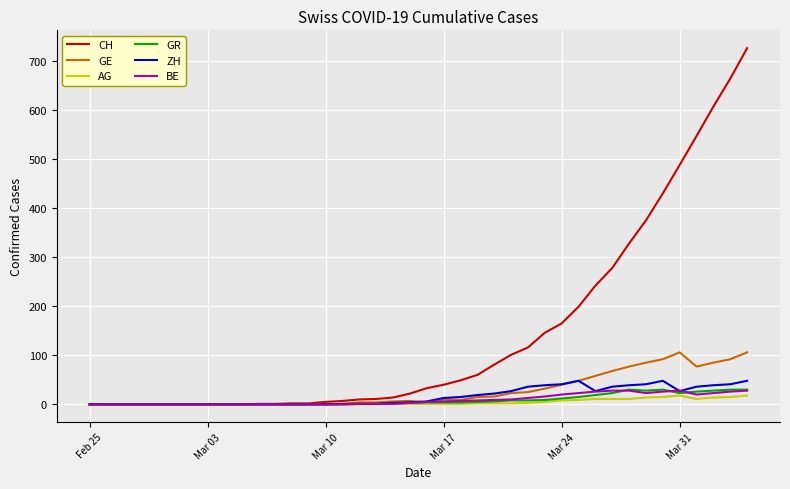

Which series has the largest range (max minus min)?

CH